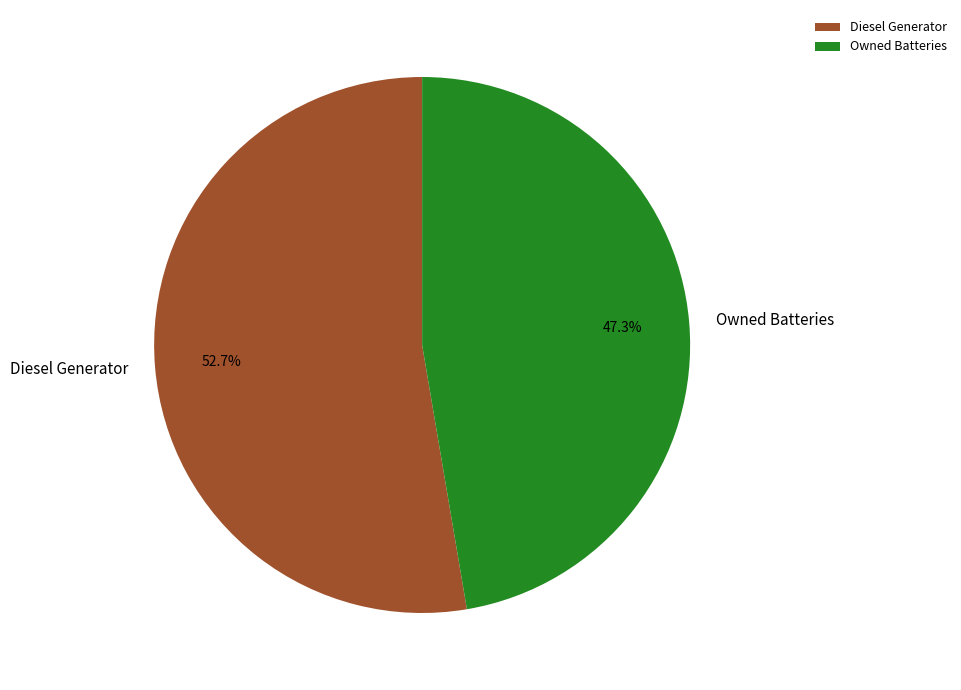

To the nearest percent, what is the average slice percentage?

50%